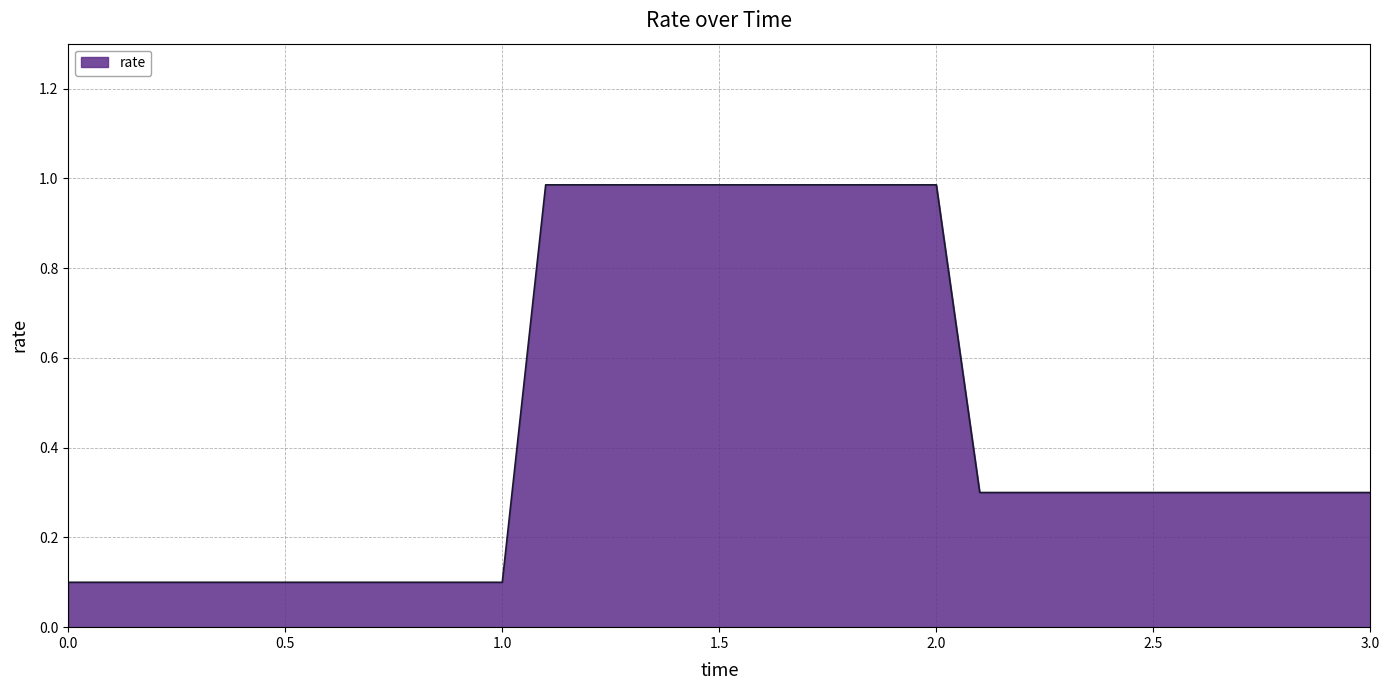

What is the difference between the maximum and minimum values?

0.9